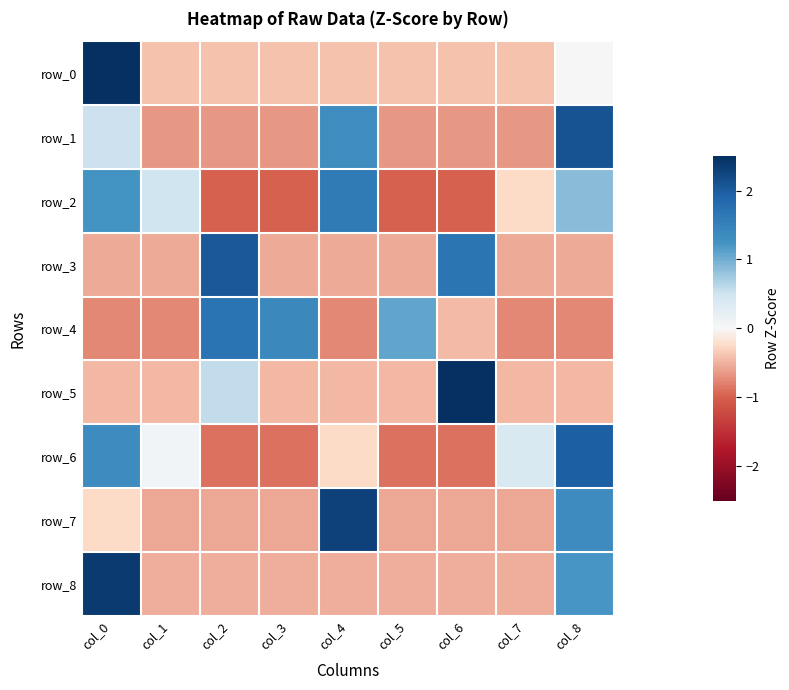

The value of row_4 at col_5 is 1.1. True or false?

True